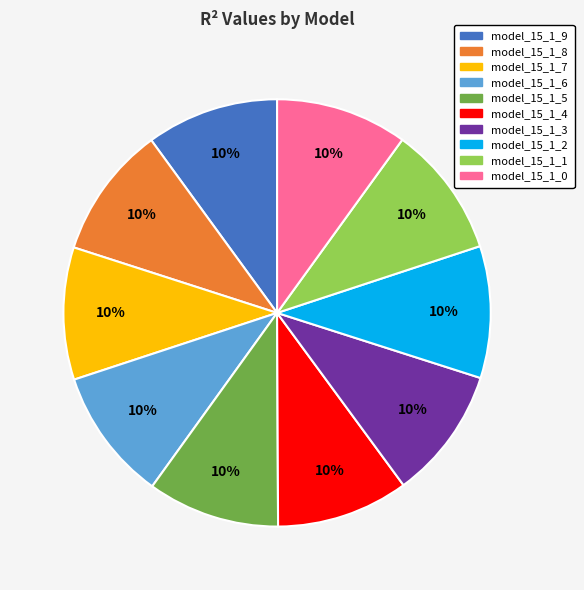

To the nearest percent, what percentage of the pie is model_15_1_0?

10%